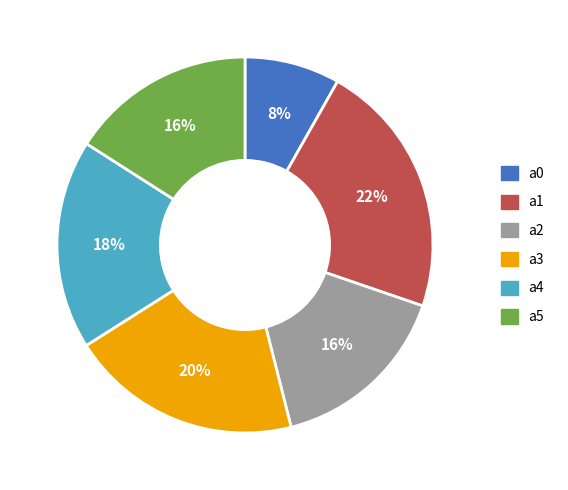

How many segments does this pie chart have?

6